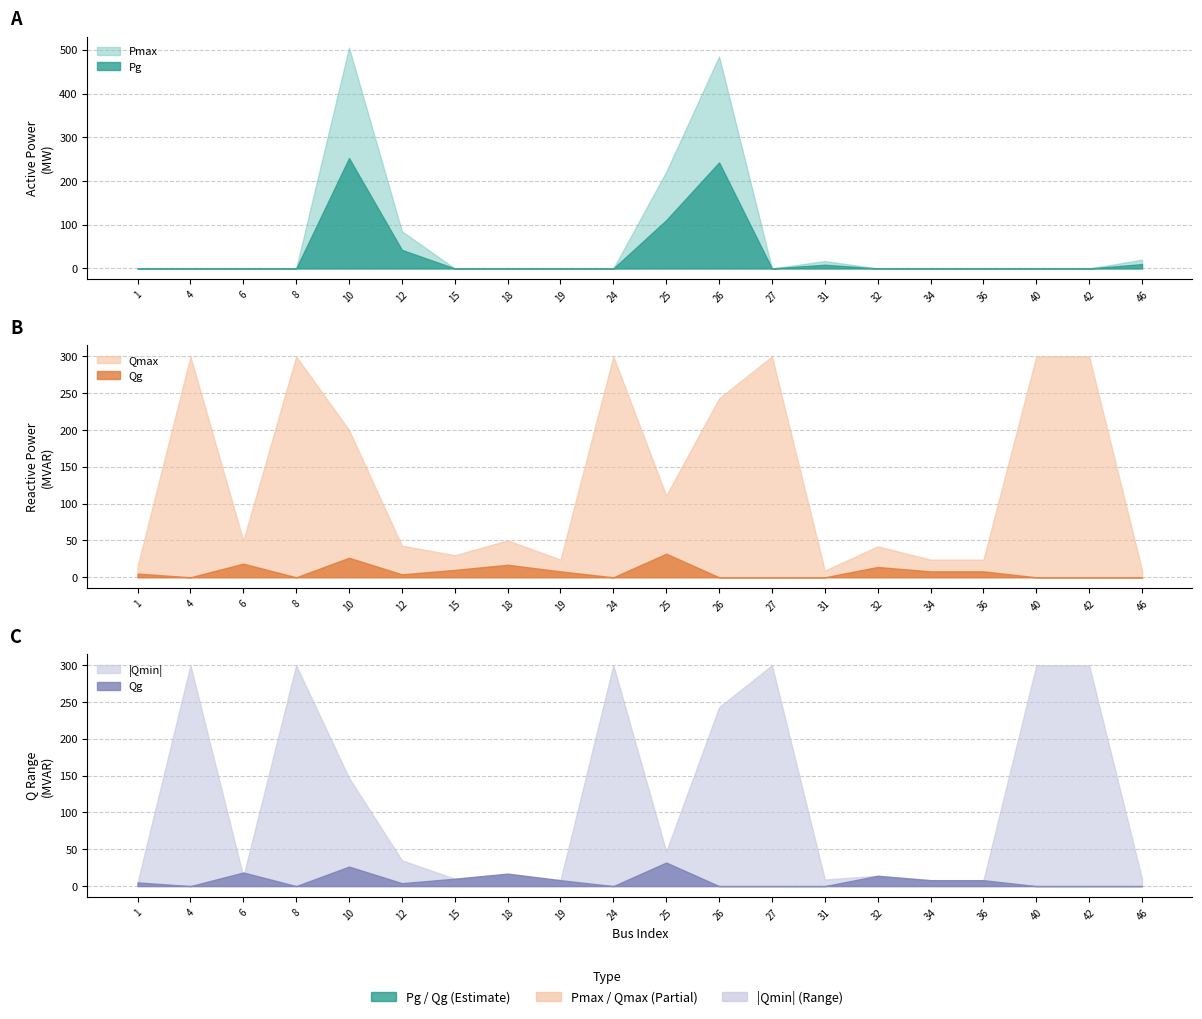

Reading right to left, extract all data points from this chart.

Pg: 10.0	0.0	0.0	0.0	0.0	0.0	8.5	0.0	242.5	110.5	0.0	0.0	0.0	0.0	42.5	252.5	0.0	0.0	0.0	0.0
Pmax: 20.0	0.0	0.0	0.0	0.0	0.0	17.0	0.0	485.0	221.0	0.0	0.0	0.0	0.0	85.0	505.0	0.0	0.0	0.0	0.0
Qmax: 10.0	300.0	300.0	24.0	24.0	42.0	9.0	300.0	243.0	111.0	300.0	24.0	50.0	30.0	43.0	200.0	300.0	50.0	300.0	15.0
Qg: 0.0	0.0	0.0	8.0	8.0	14.0	0.0	0.0	0.0	32.0	0.0	8.0	17.0	10.0	4.0	26.5	0.0	18.5	0.0	5.0
Qmin: -10.0	-300.0	-300.0	-8.0	-8.0	-14.0	-9.0	-300.0	-243.0	-47.0	-300.0	-8.0	-16.0	-10.0	-35.0	-147.0	-300.0	-13.0	-300.0	-5.0